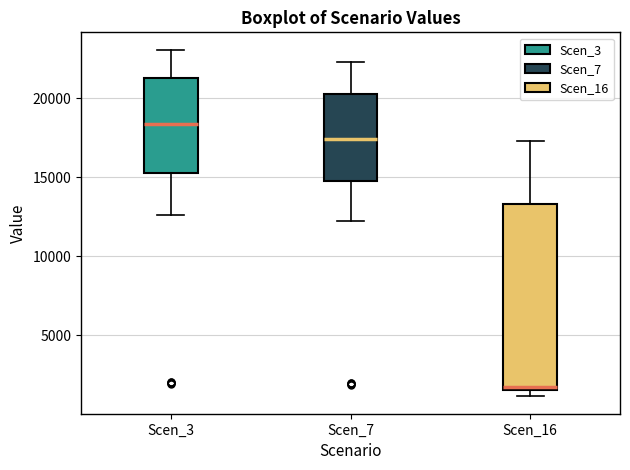

Where does the upper whisker of the box for Scen_7 end on the y-axis? The values are not printed on the chart, so give them approximately, as read against the axis.

22500